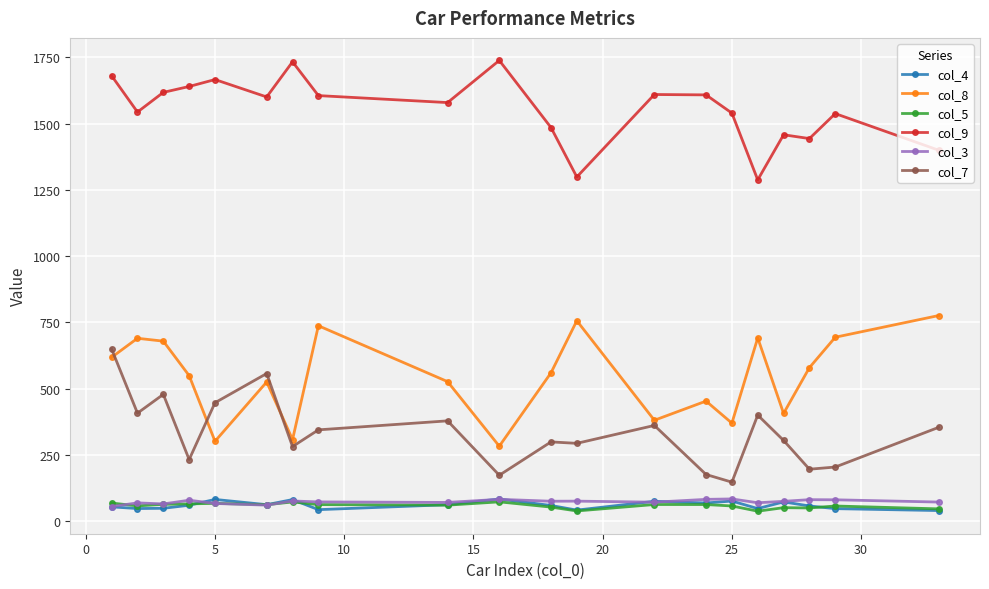

How many categories are shown in the chart?

20